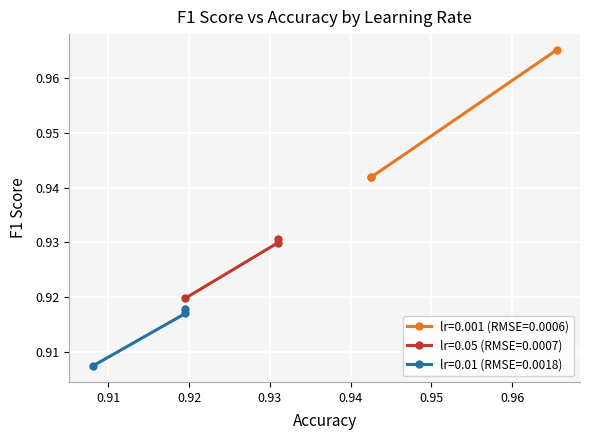

Which series has the largest range (max minus min)?

lr=0.001